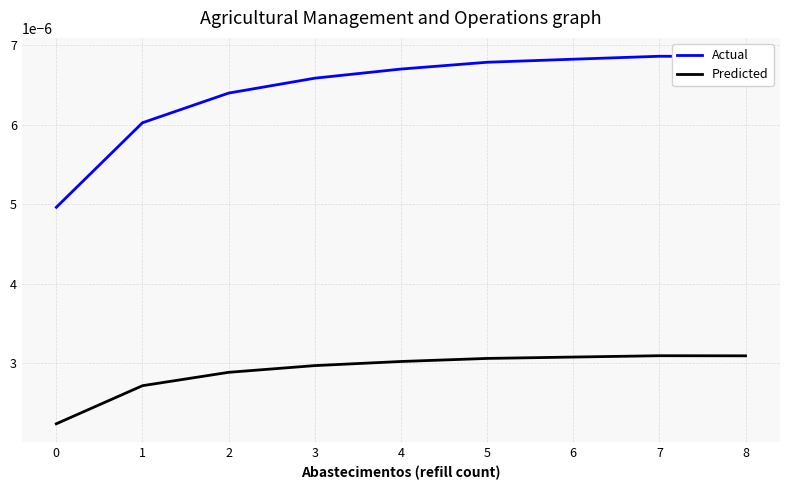

Which series has the widest spread of values?

Actual